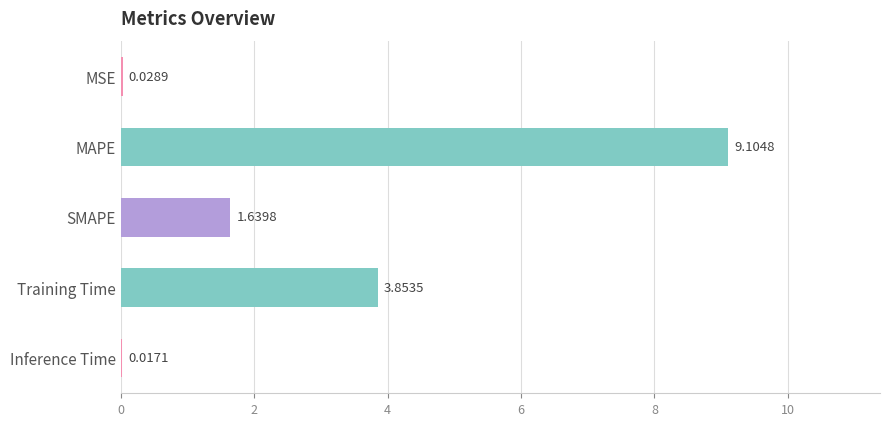

Which label corresponds to the largest value in the chart?

MAPE